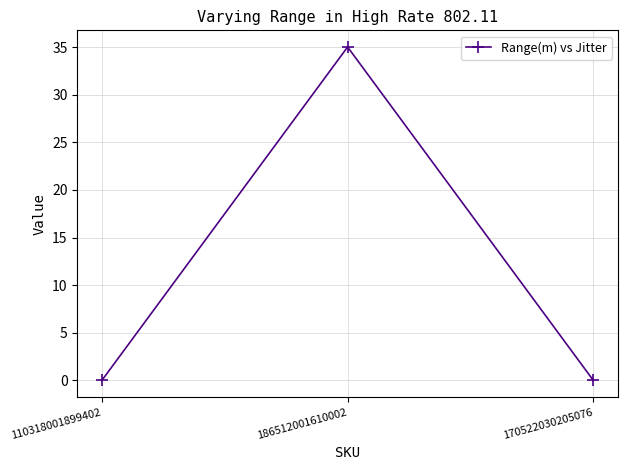

At which category does the chart reach its peak across all series?

186512001610002